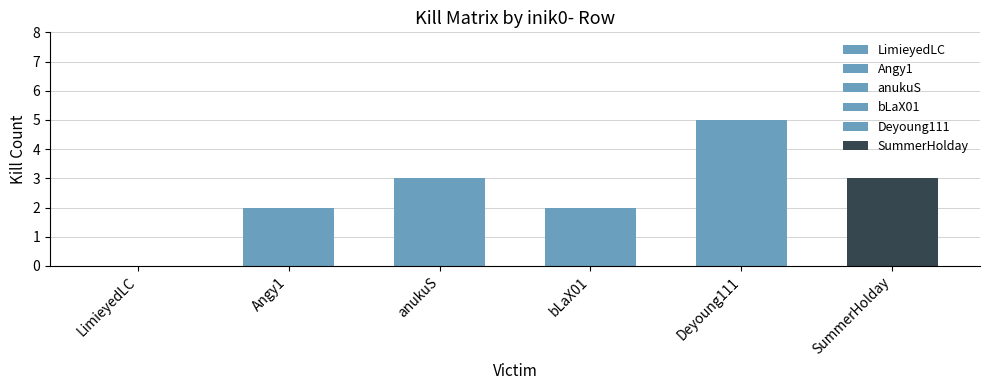

True or false: SummerHolday has a value of 1 at LimieyedLC.

False